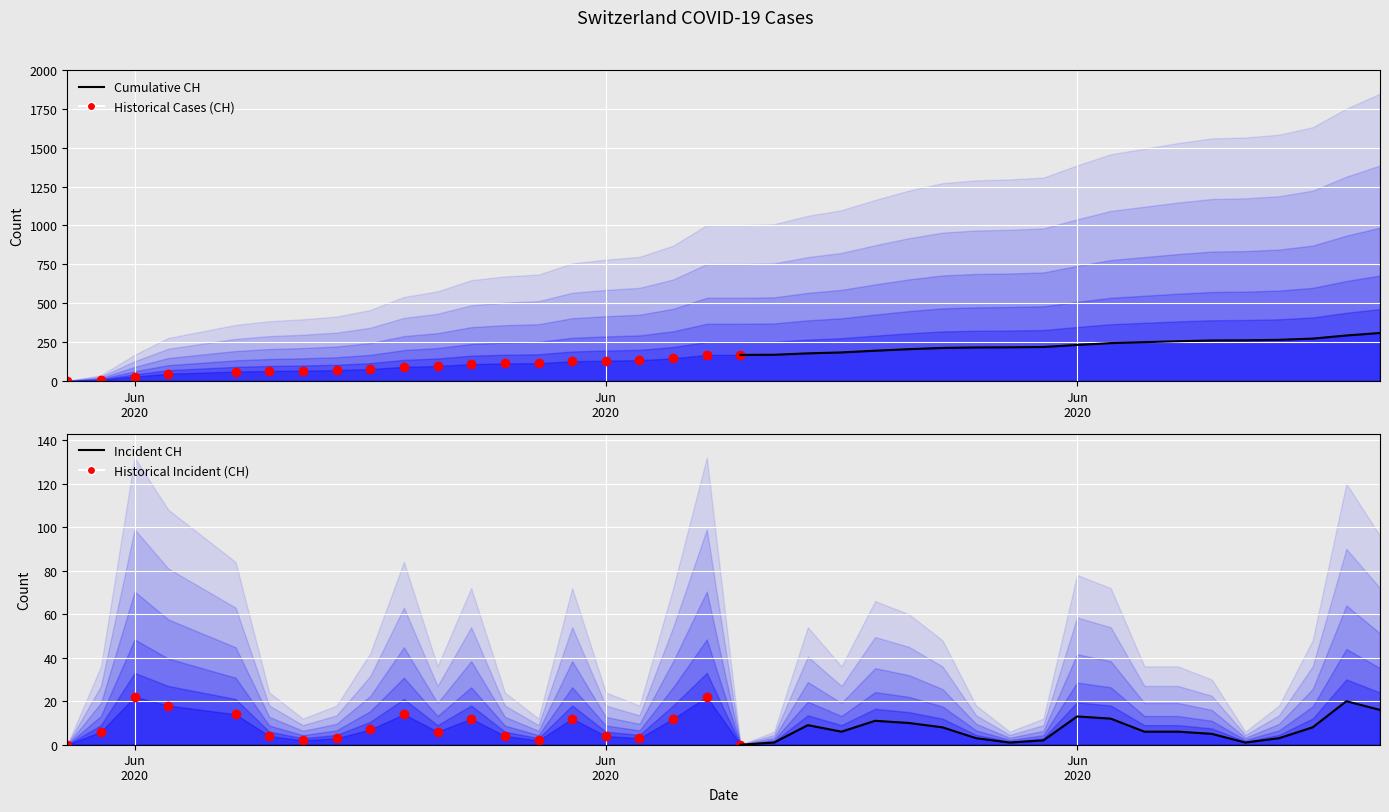

How many data points in Incident CH are above 6?

9